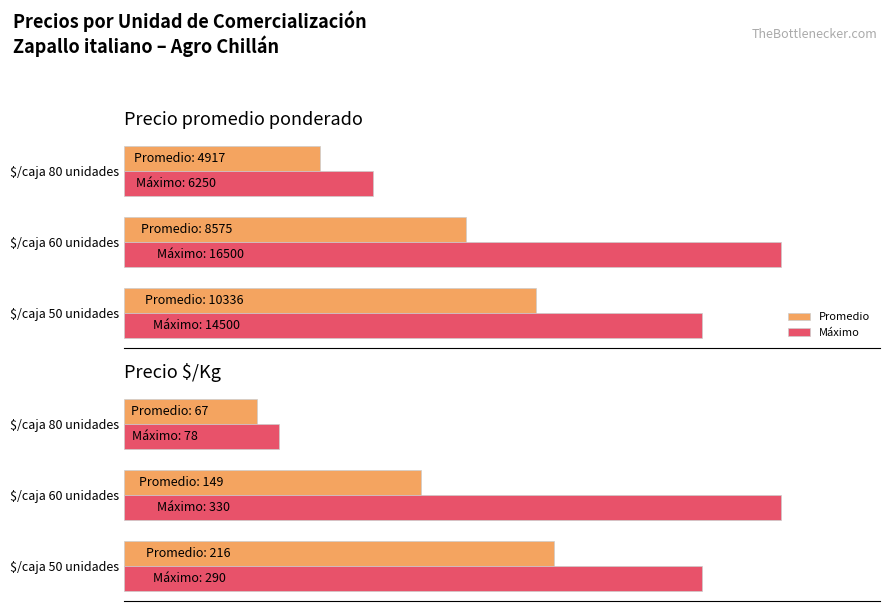

What is the minimum value shown in the chart?

67